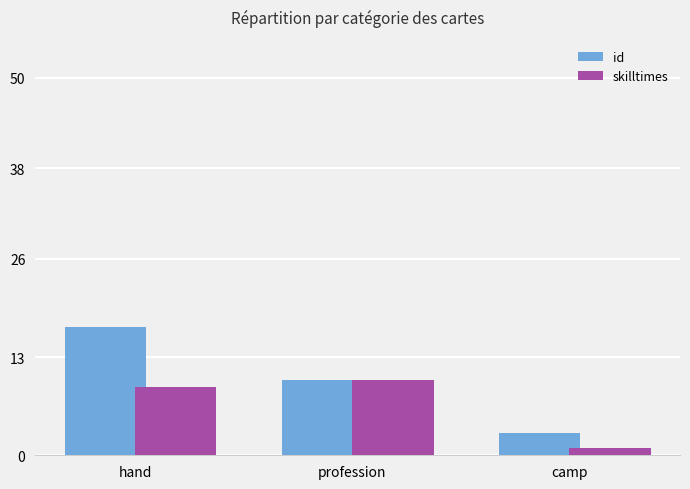

Reading left to right, extract all data points from this chart.

id: hand=17	profession=10	camp=3
skilltimes: hand=9	profession=10	camp=1